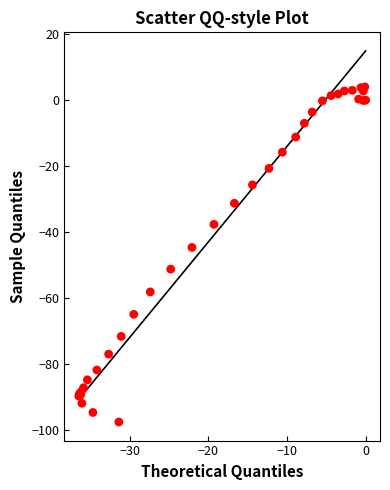

What Y value in the scatter plot is closest to -46?

-44.7